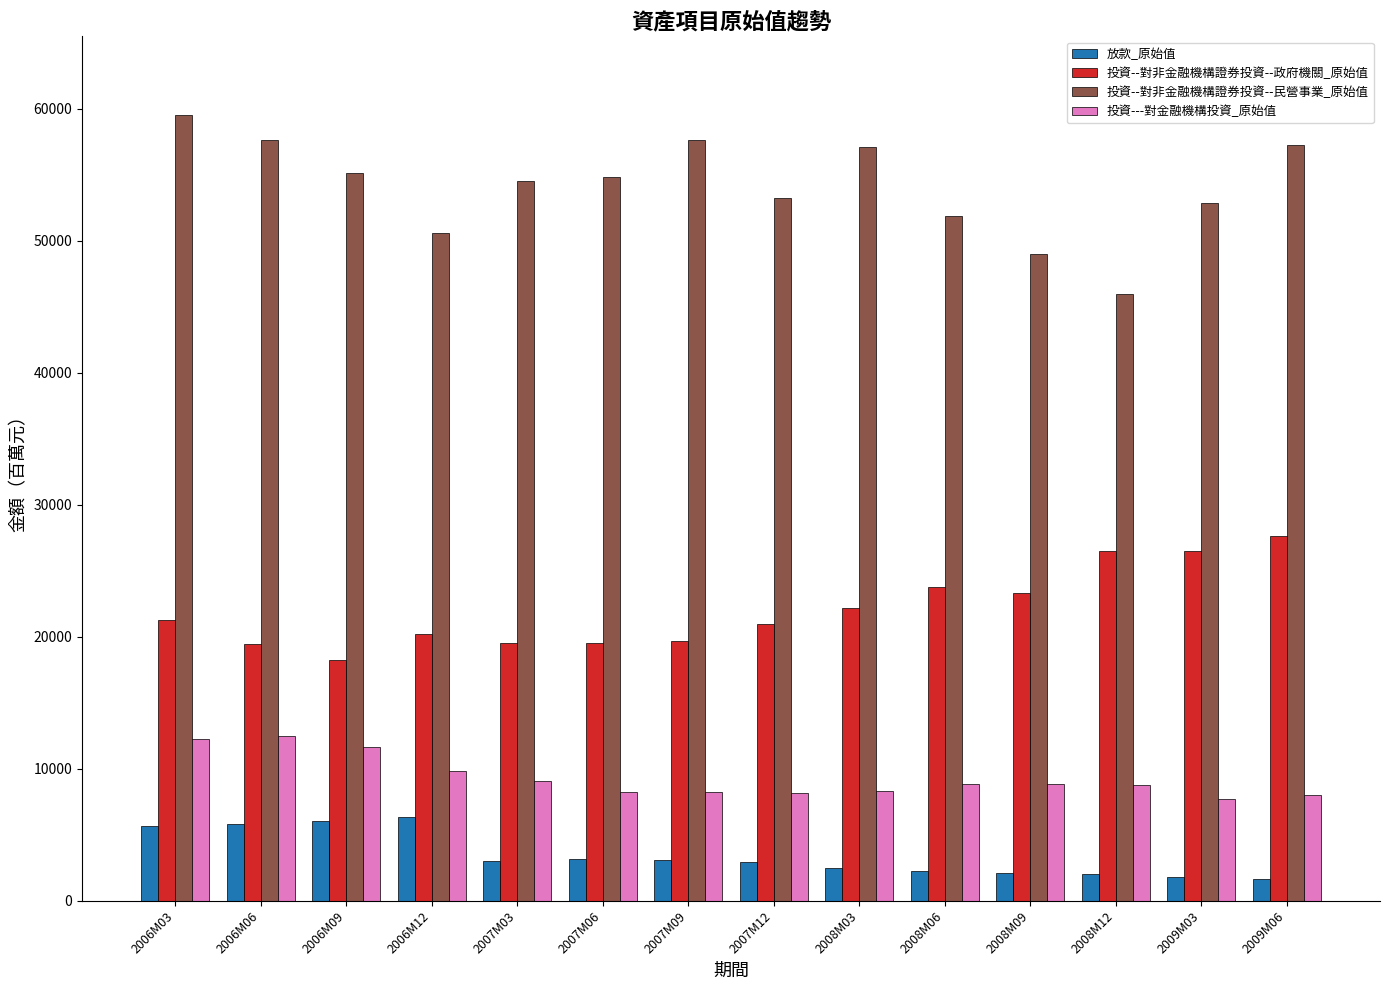

Are the bars grouped side by side (vs. stacked)?

Yes